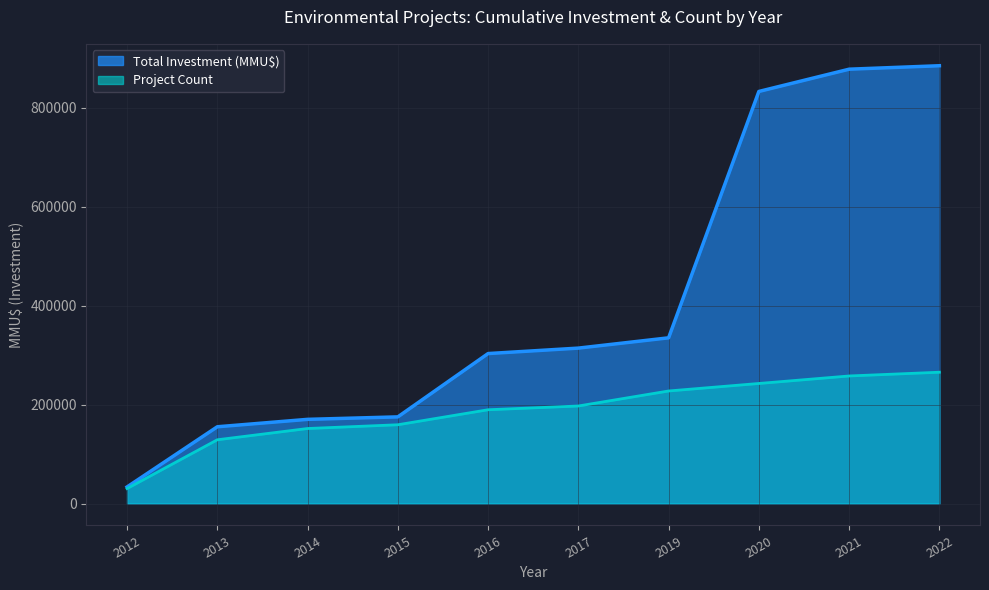

What are all the series names shown in the legend?

Total Investment, Project Count